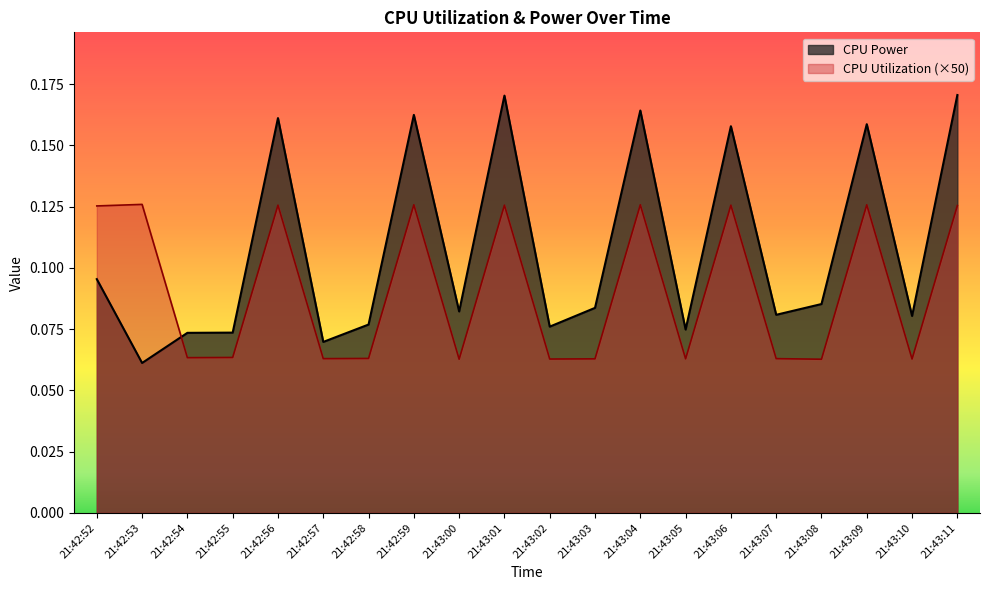

What is the highest value of the CPU Power series?

0.2